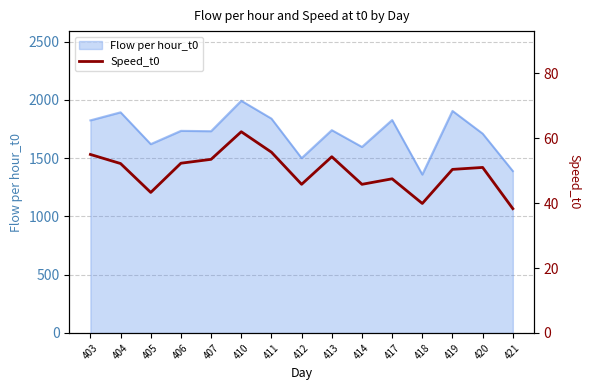

Does the chart display data point markers on the line(s)?

No